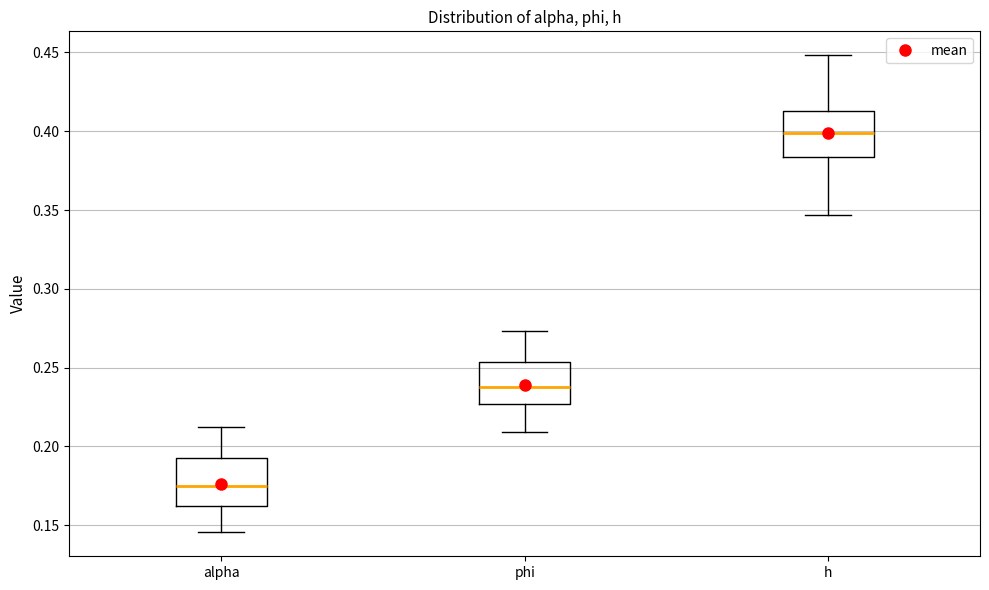

Where is the lower edge of the box for alpha on the y-axis? The values are not printed on the chart, so give them approximately, as read against the axis.

0.160